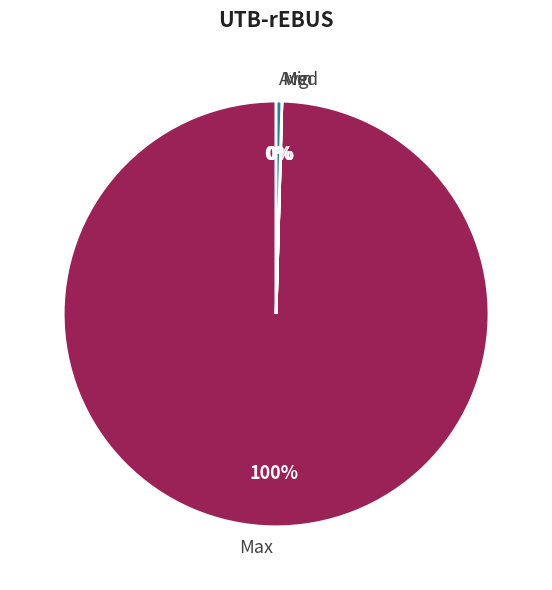

Which category has the biggest portion of the pie?

Max